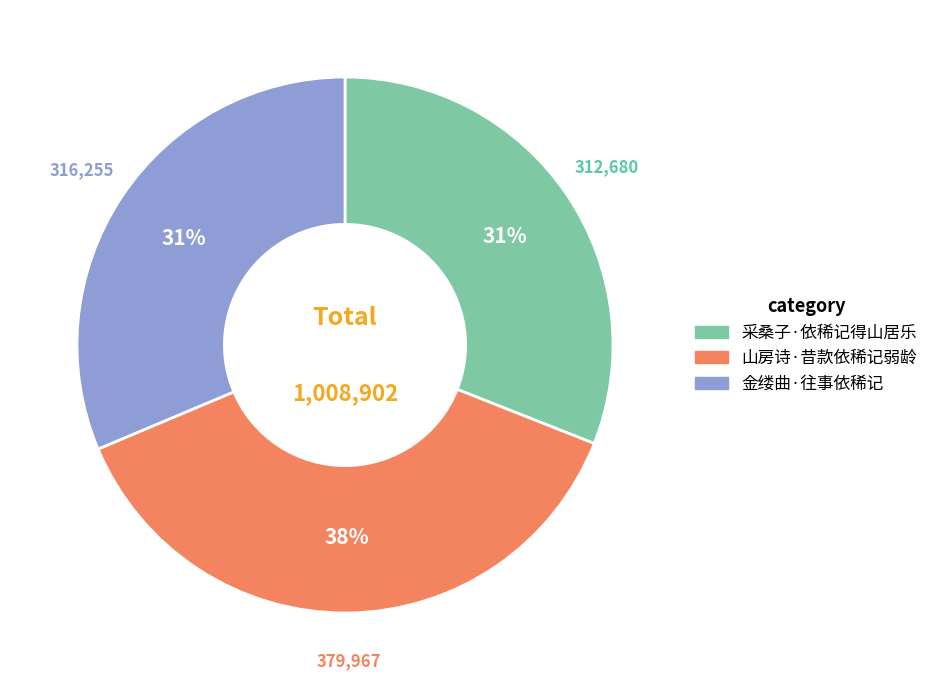

Count the number of slices in the pie.

3